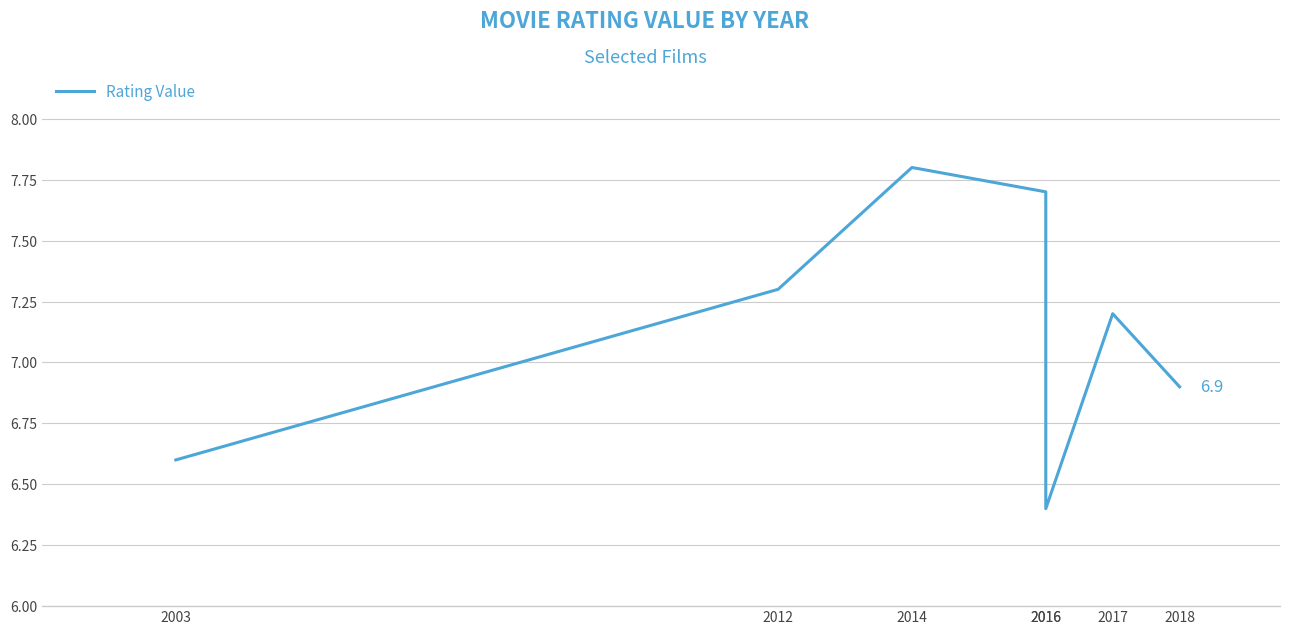

True or false: the data has more than 0 interior local peaks.

True